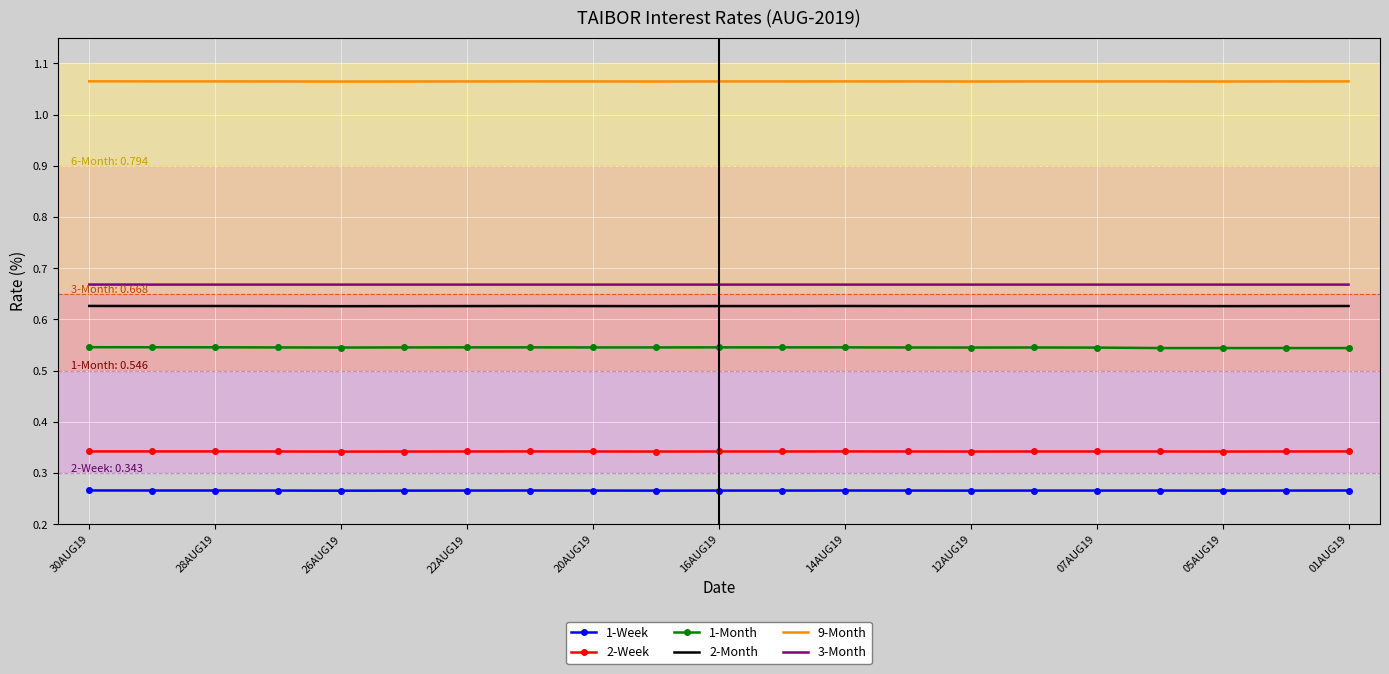

True or false: 2-Week has more than 1 points higher than both neighbors.

True